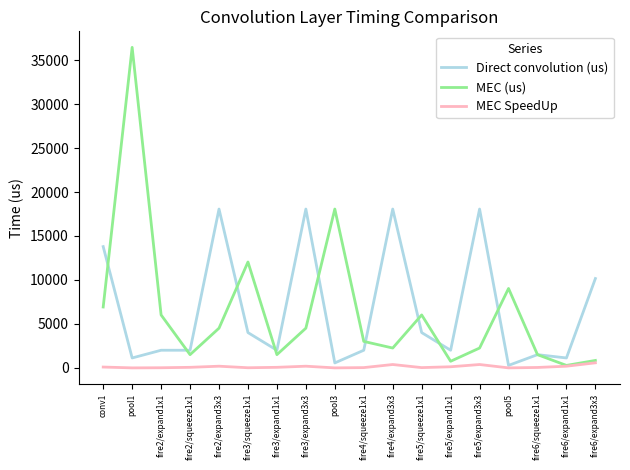

The value of MEC (us) at pool3 is 25849.5. True or false?

False